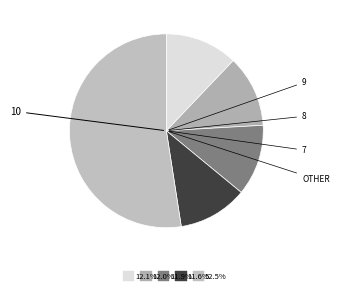

How many slices are in this pie chart?

5